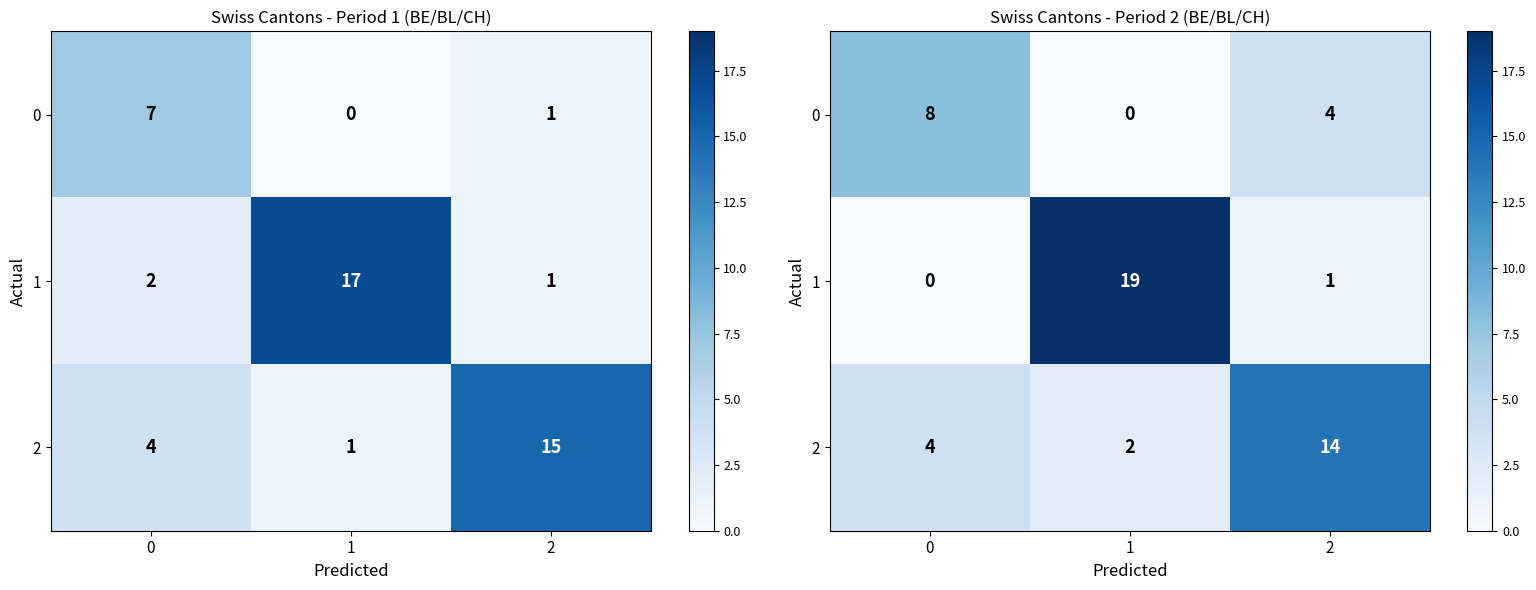

The value of 2 at 0 is 4. True or false?

True